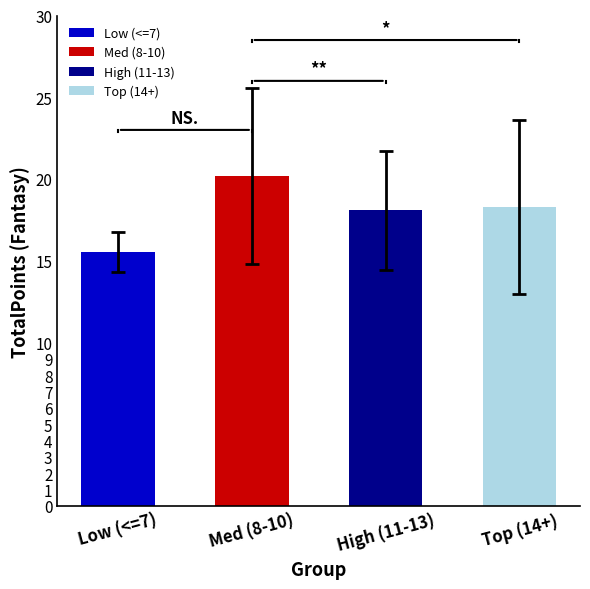

At which category does the chart reach its peak across all series?

Med (8-10)